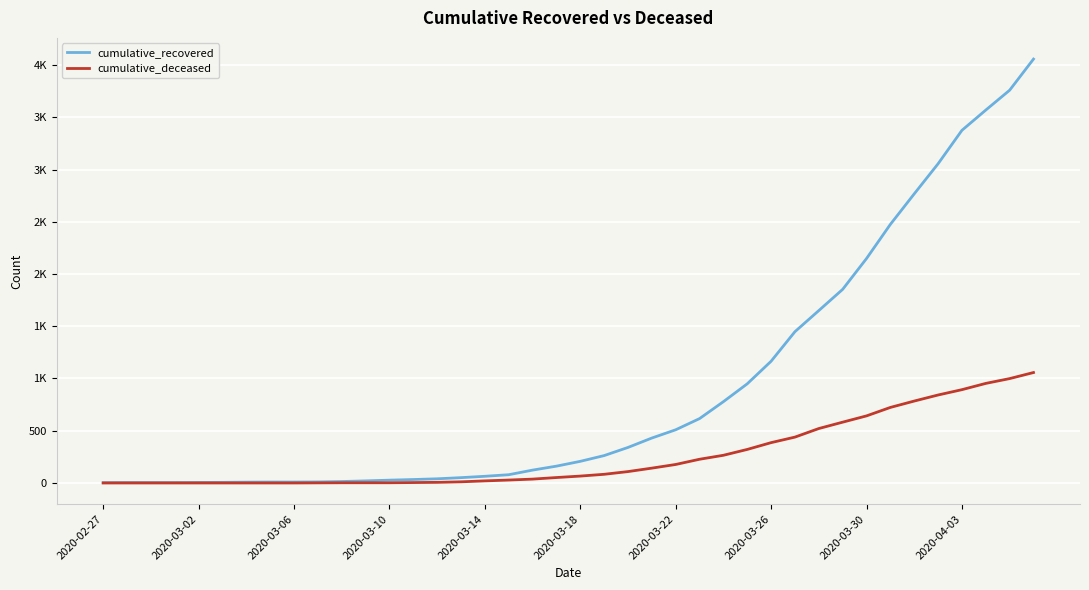

Which series has the widest spread of values?

cumulative_recovered